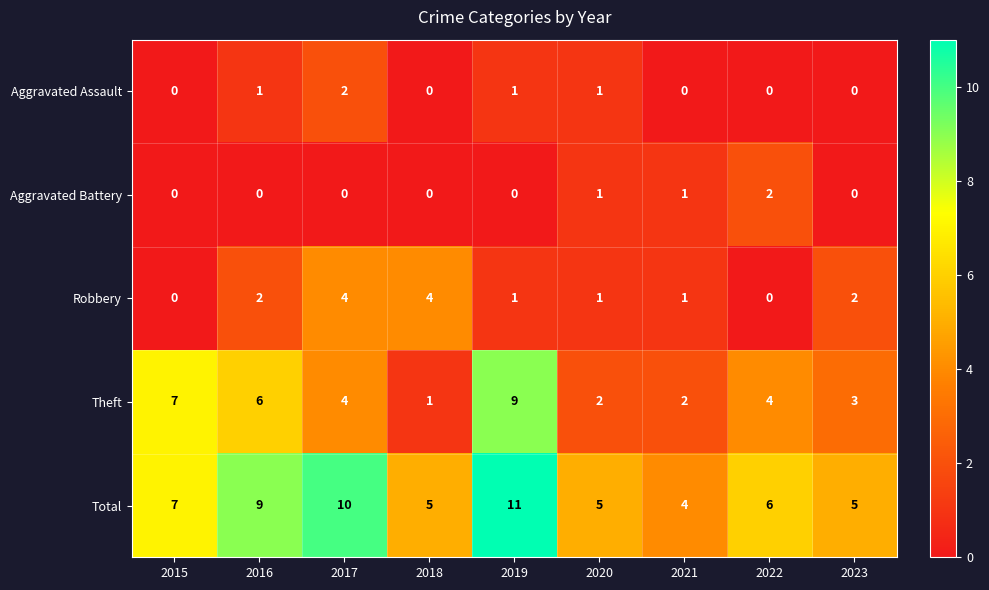

What is the difference between the maximum and second lowest values in the Theft series?

7